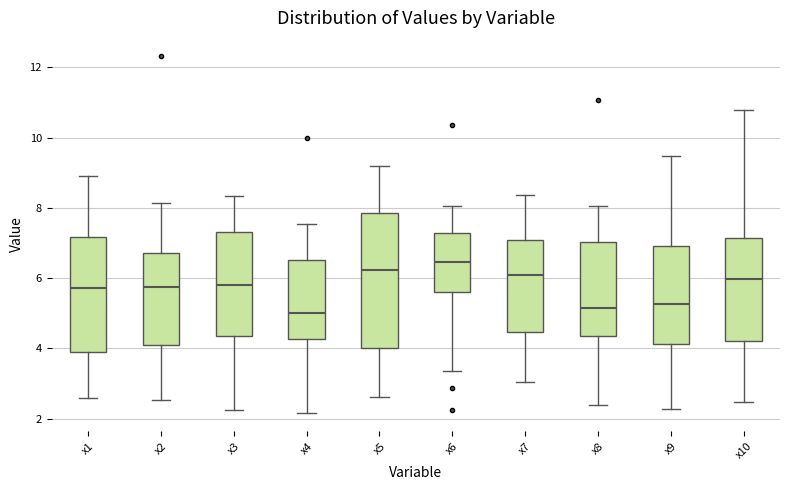

Which box's median line is the highest?

x6